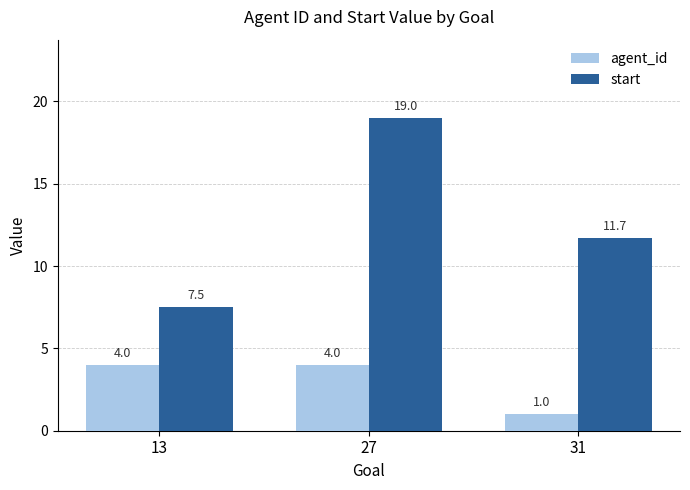

Which series has the largest range (max minus min)?

start